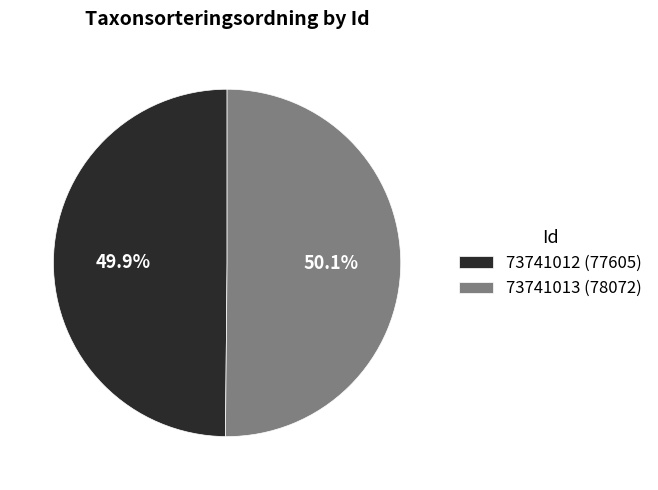

The 73741013 slice represents 50% of the pie. True or false?

True